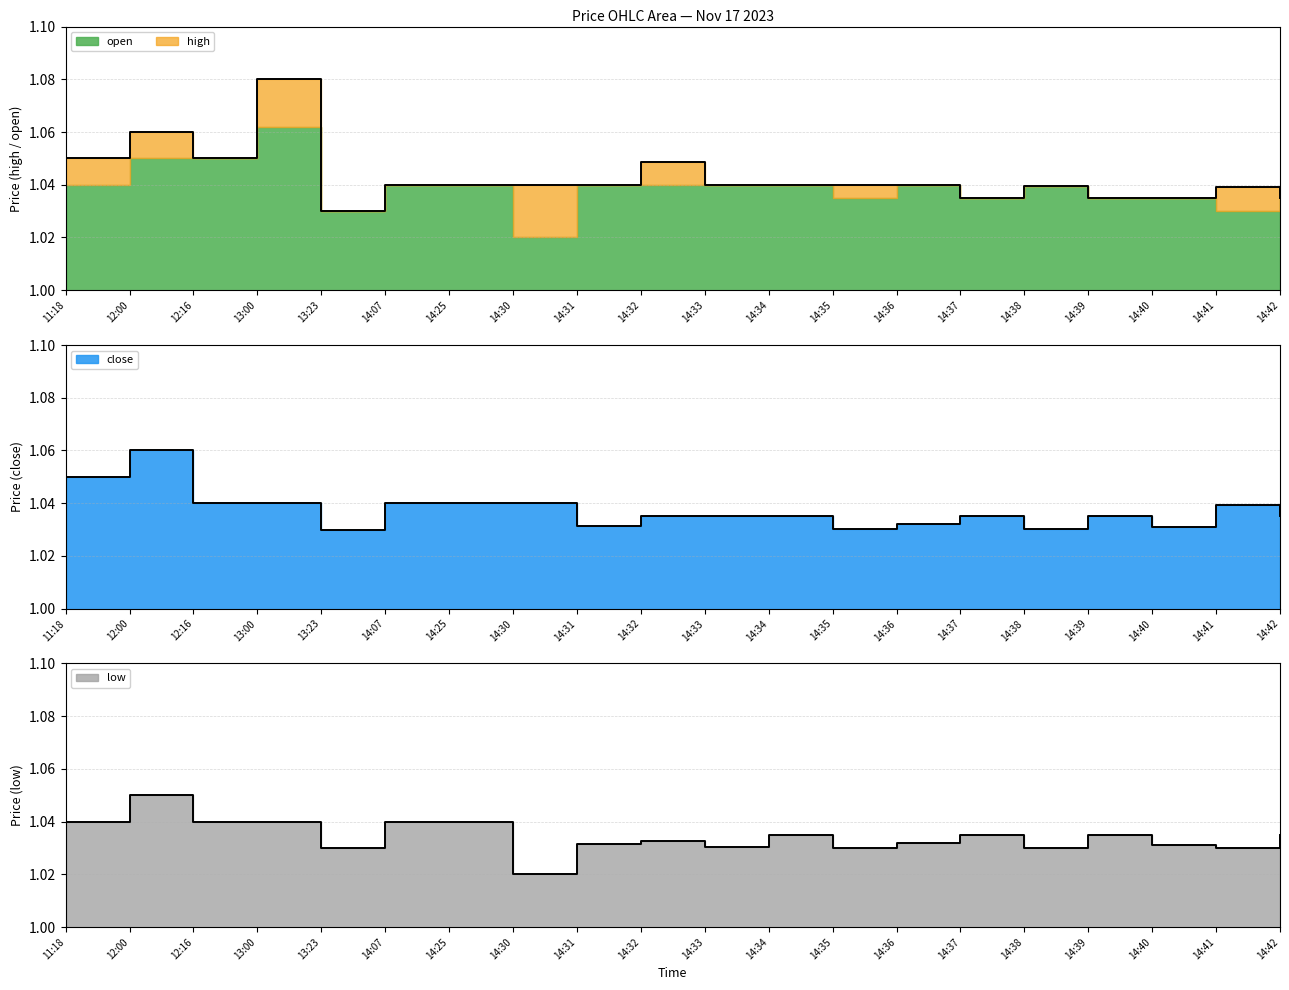

True or false: high and close intersect in this chart.

False